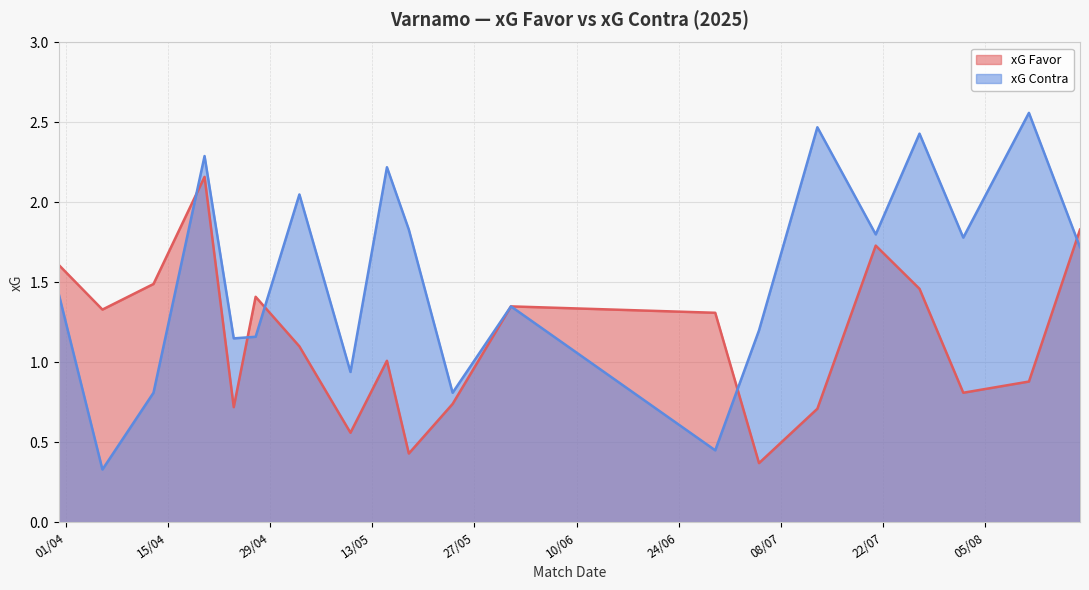

True or false: xG Contra and xG Favor intersect in this chart.

True